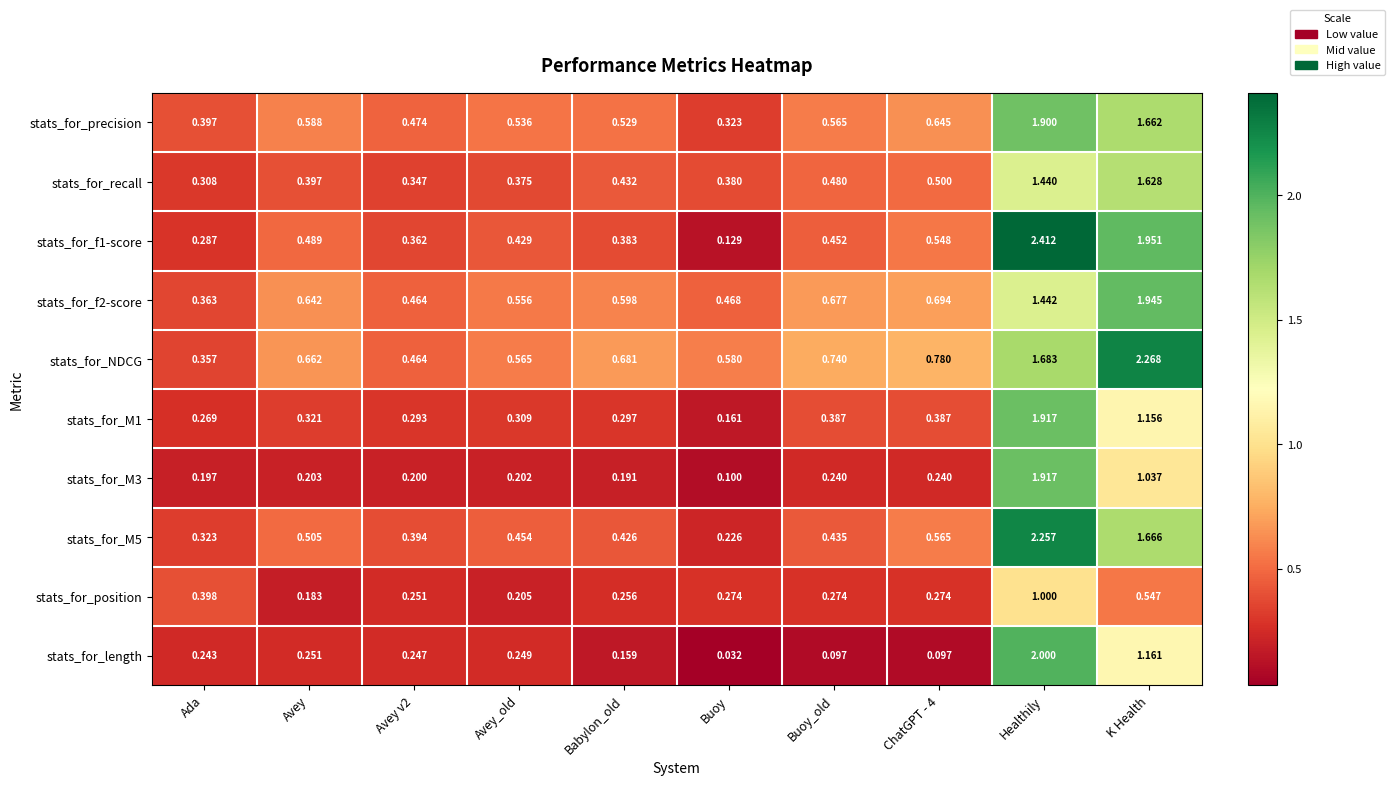

Which series changed the most between Avey and Buoy_old?

stats_for_length